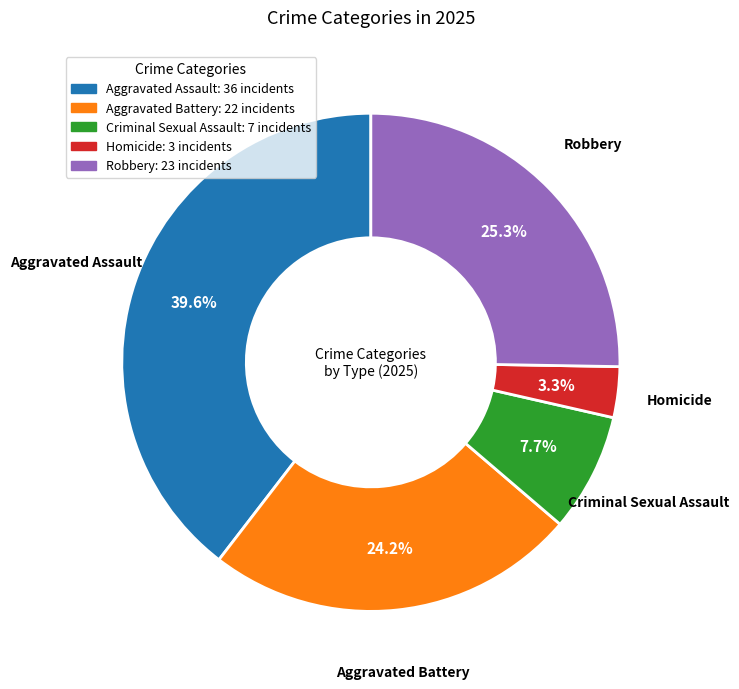

To the nearest percent, what portion does Aggravated Battery represent?

24%